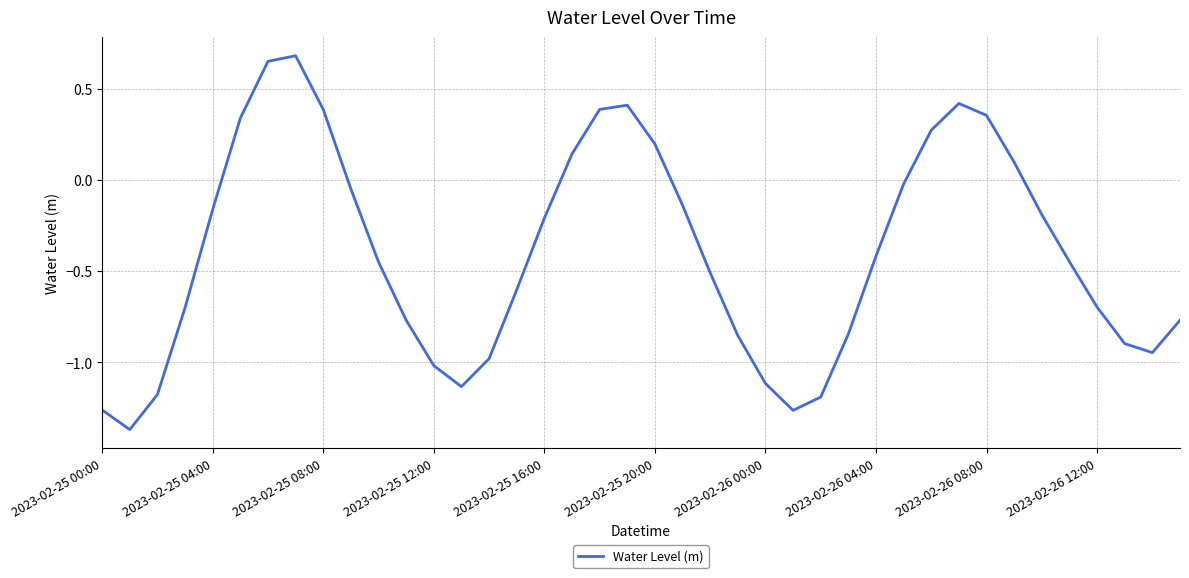

What is the difference between the maximum and minimum values?

2.1